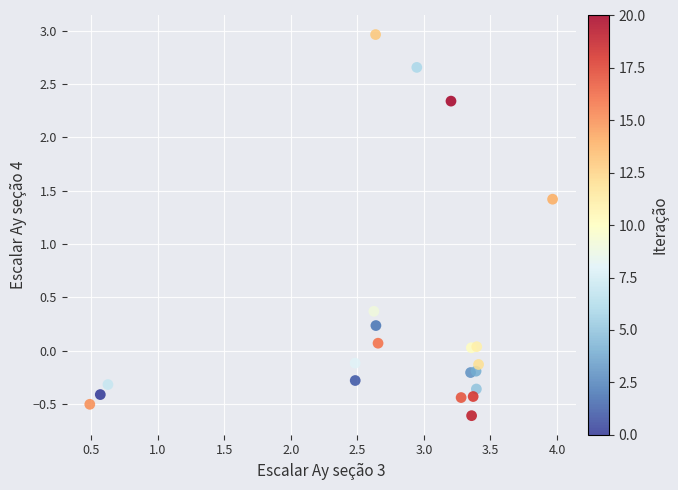

What is the range of Y values (max minus min)?

3.6